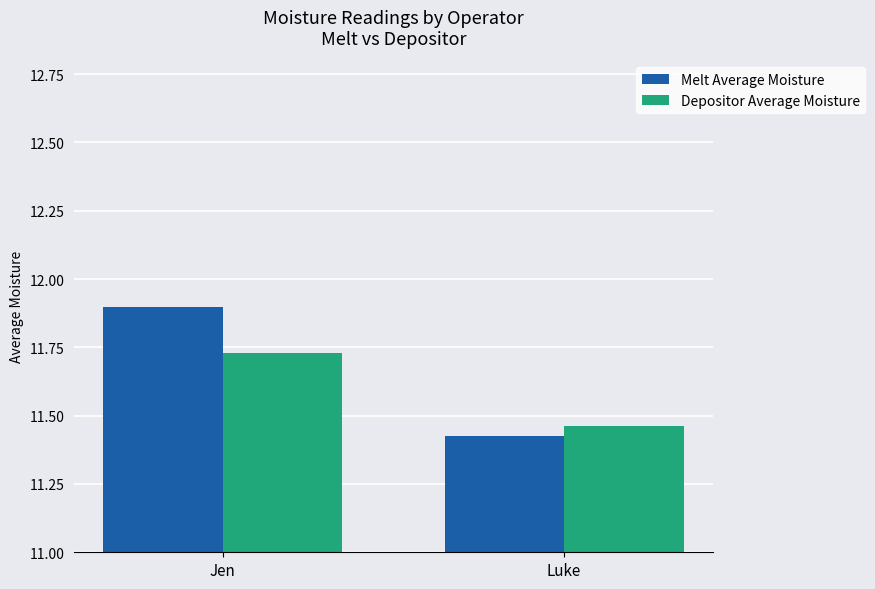

Which series has the widest spread of values?

Melt Average Moisture